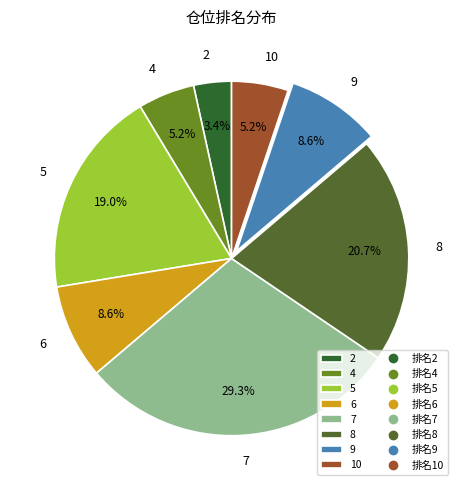

True or false: 4 accounts for 5% of the total.

True